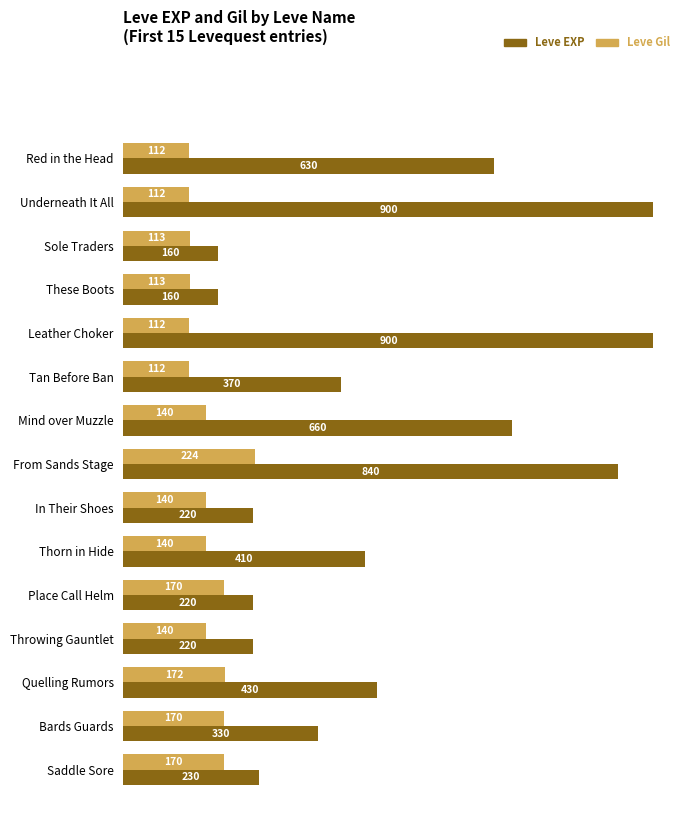

What is the spread (max minus min) of values at Saddle Sore?

60